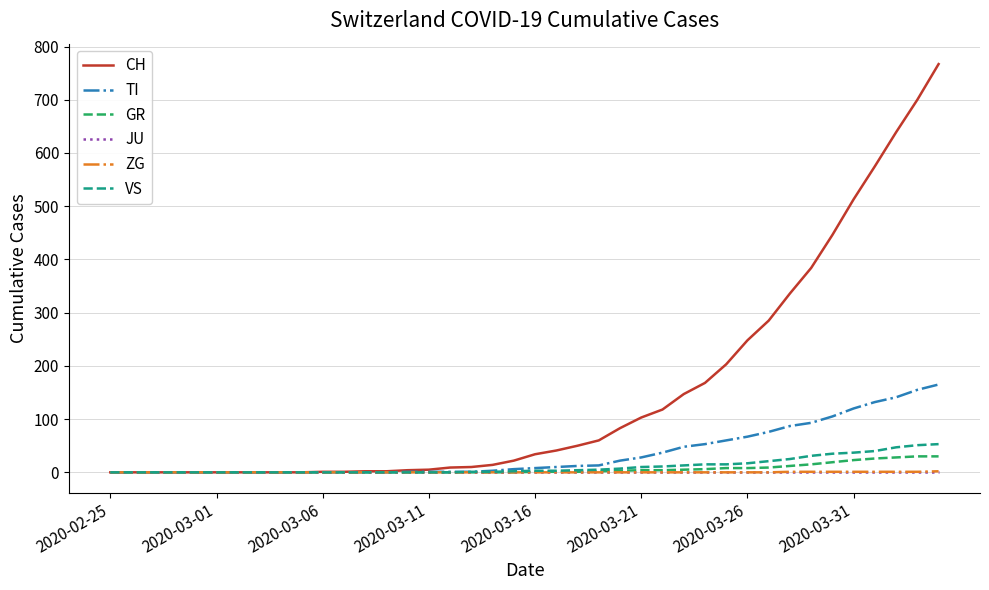

Which series has the largest total across all categories?

CH